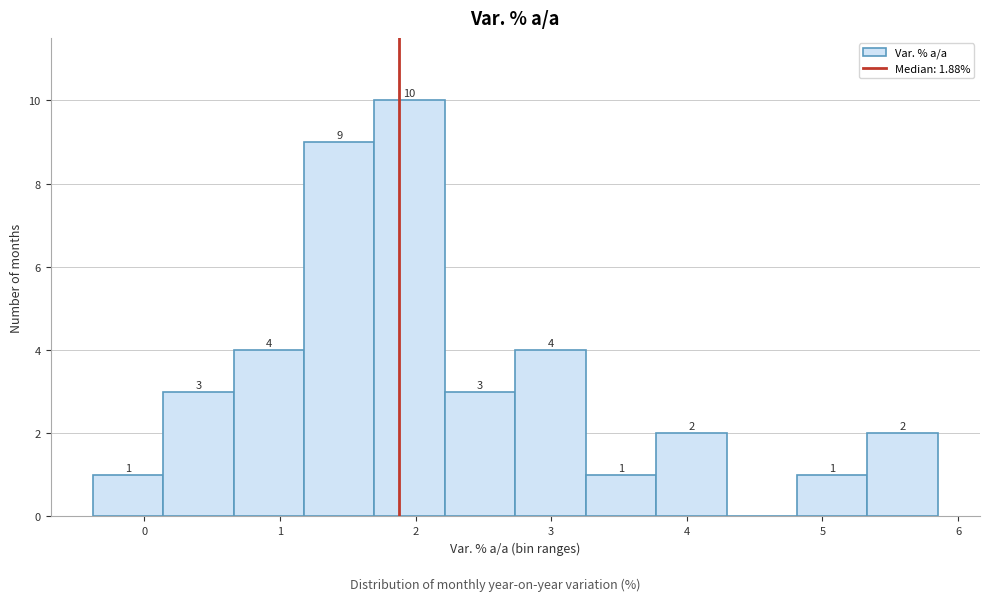

Which range on the x-axis has the tallest bar?

1.7 to 2.2